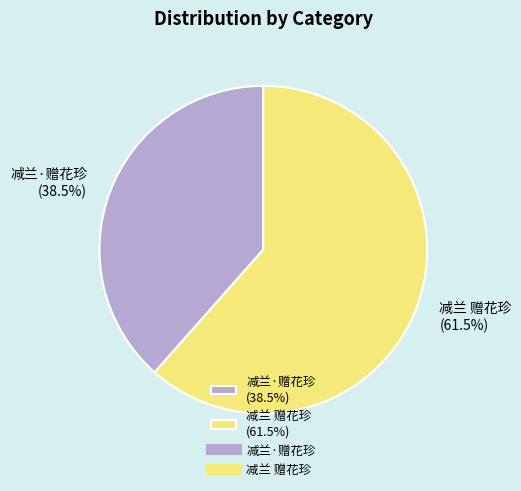

To the nearest percent, what is the difference between the largest and smallest slice percentages?

23%